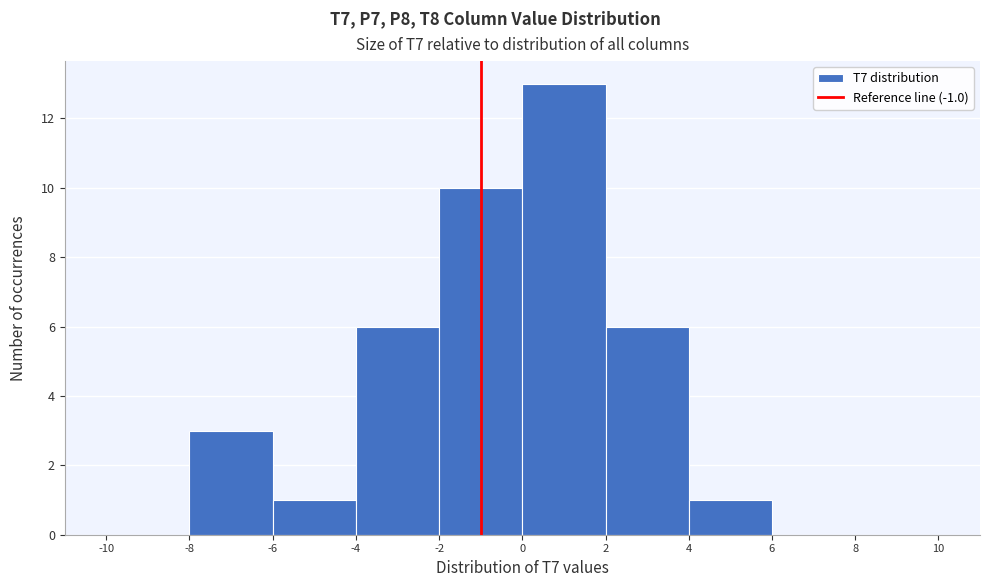

Over which range of the x-axis is the bar tallest?

0 to 2